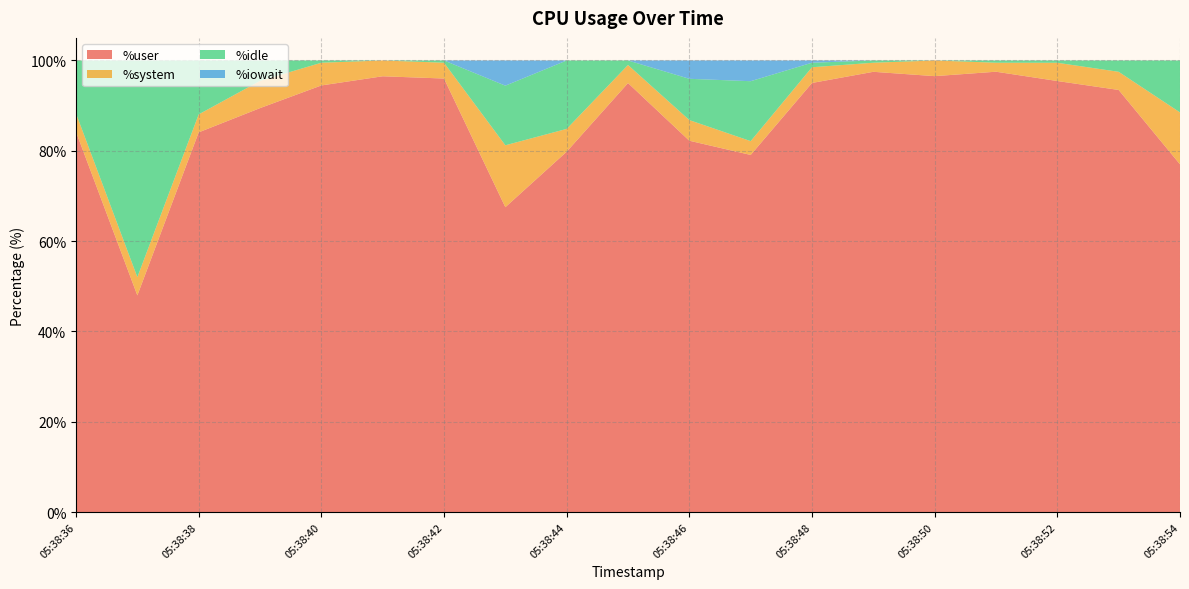

Reading left to right, transcribe all the data shown in this chart.

%user: 84.2	48.0	84.1	89.5	94.5	96.5	96.0	67.5	79.8	95.0	82.2	79.1	95.0	97.5	96.5	97.5	95.5	93.5	77.0
%system: 4.1	4.0	4.0	6.0	5.0	3.5	3.5	13.7	5.0	4.0	4.6	3.1	3.5	2.0	3.5	2.0	4.0	4.0	11.5
%idle: 11.7	48.0	11.9	4.5	0.5	0.0	0.5	13.2	15.2	1.0	9.1	13.3	1.0	0.5	0.0	0.5	0.5	2.5	11.5
%iowait: 0.0	0.0	0.0	0.0	0.0	0.0	0.0	5.6	0.0	0.0	4.1	4.6	0.5	0.0	0.0	0.0	0.0	0.0	0.0